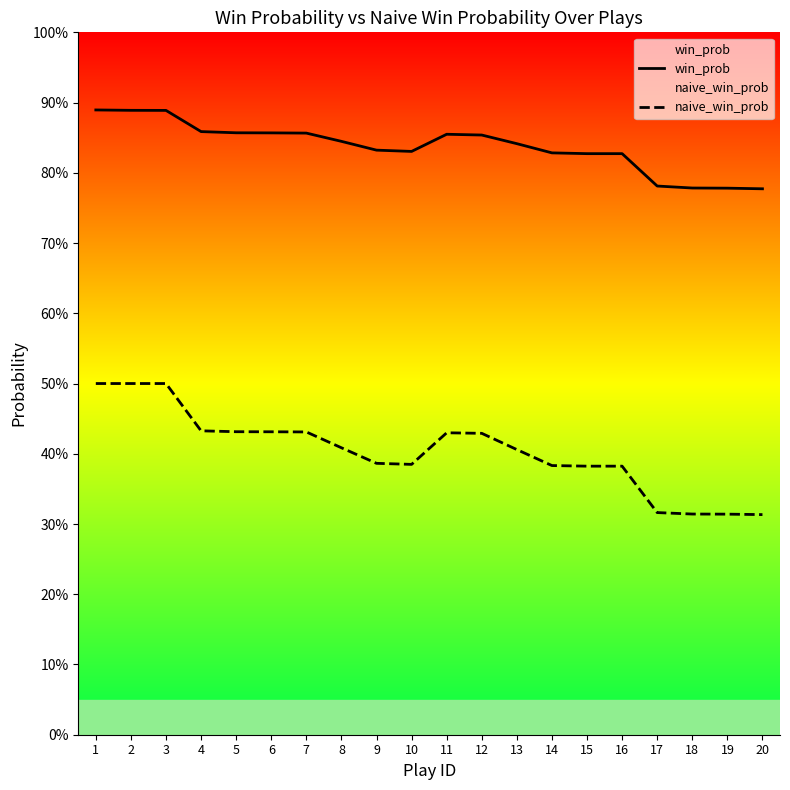

Which series has the largest total across all categories?

win_prob